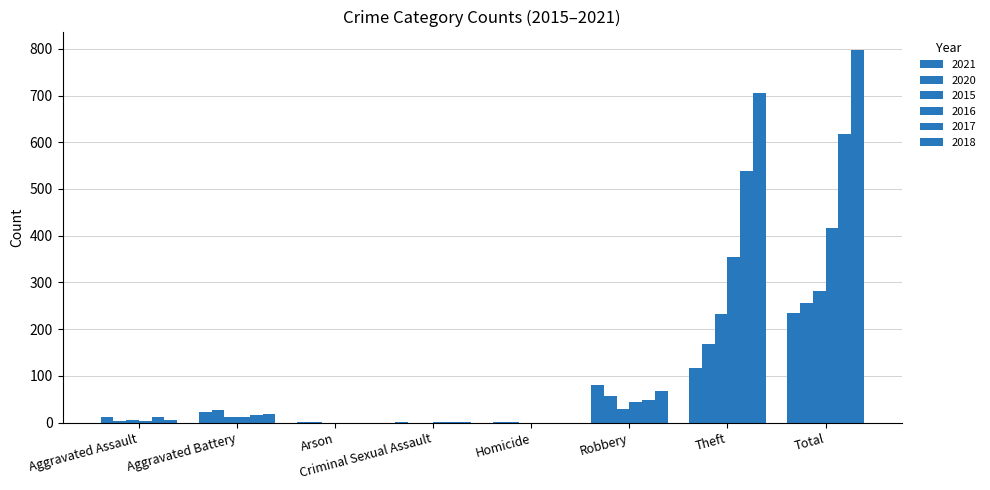

What is the maximum value for 2018?

797